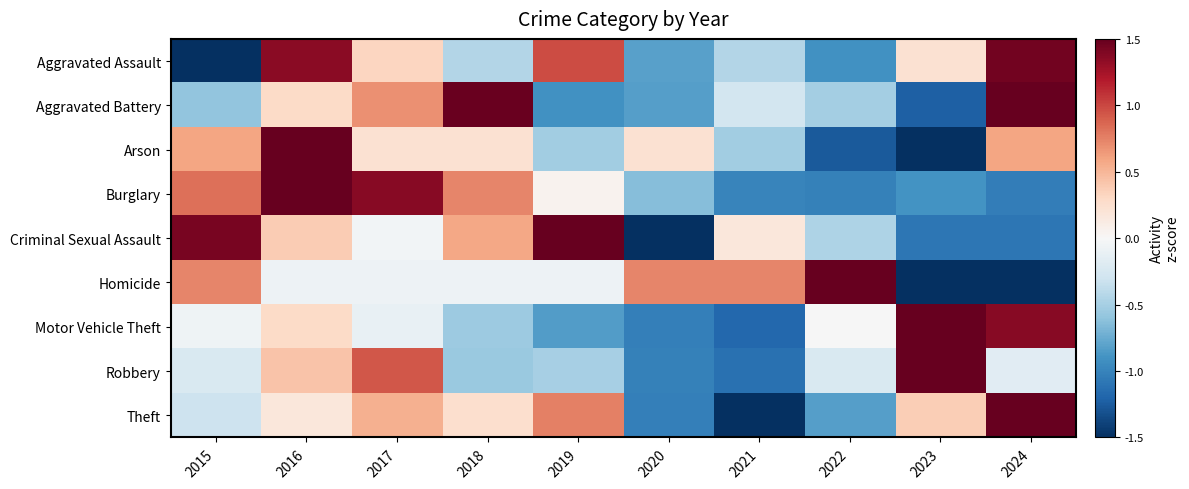

At how many categories does at least one series exceed 1?

8